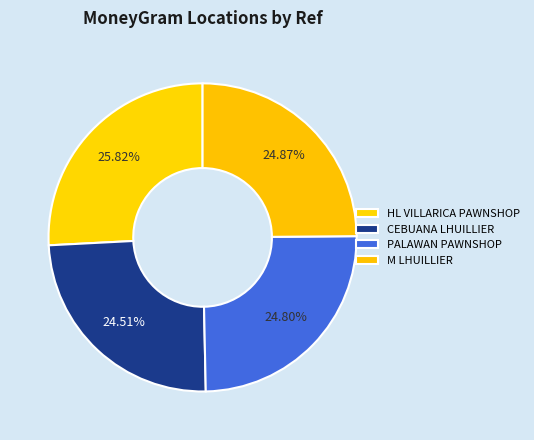

Rank the categories by value from highest to lowest.

HL VILLARICA PAWNSHOP, M LHUILLIER, PALAWAN PAWNSHOP, CEBUANA LHUILLIER